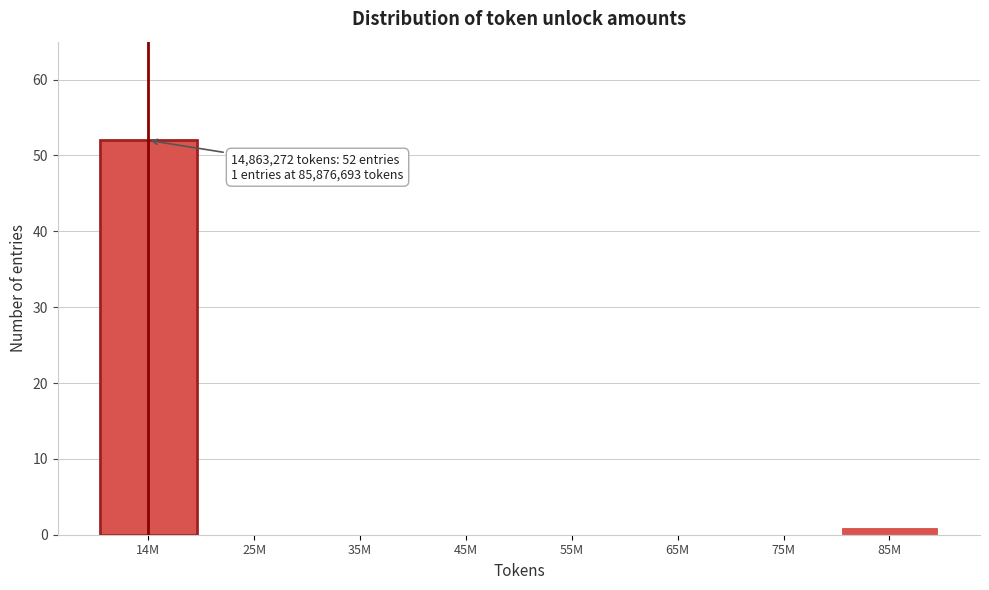

Reading left to right, what are all the values shown in this chart?

14M=52	25M=0	35M=0	45M=0	55M=0	65M=0	75M=0	85M=1